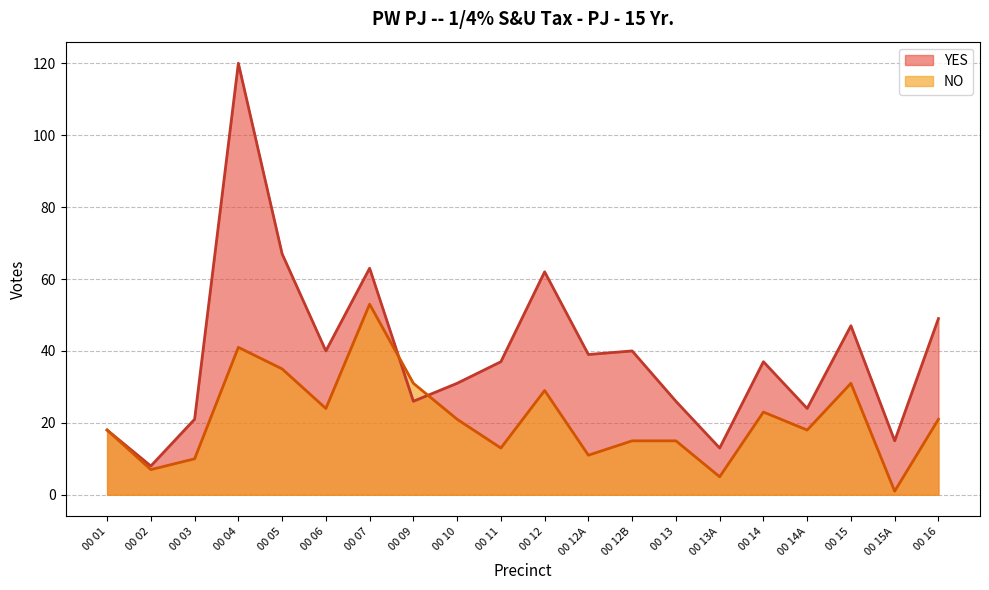

What is the sum of all YES values?

783